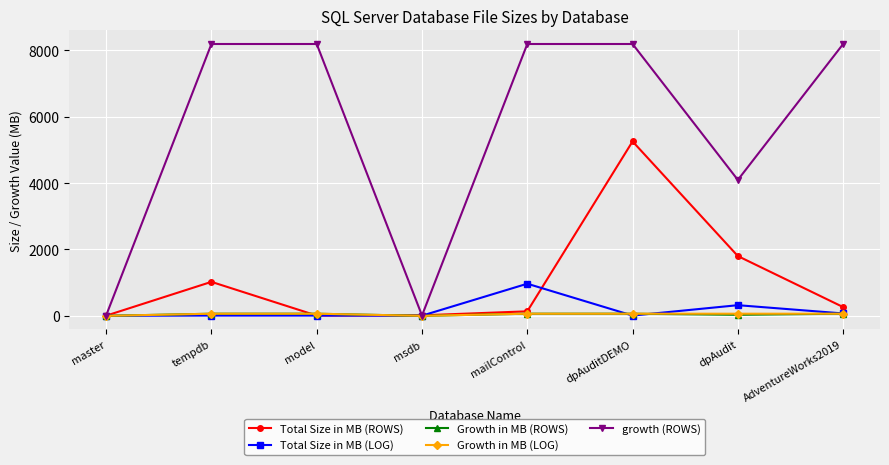

True or false: Growth in MB (ROWS) has a value of 0 at master.

True